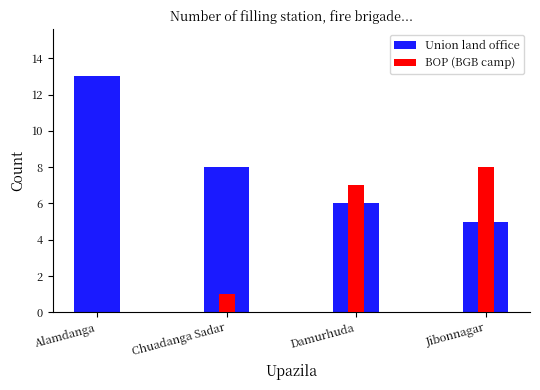

What is the label of the 3rd bar from the right?

Chuadanga Sadar